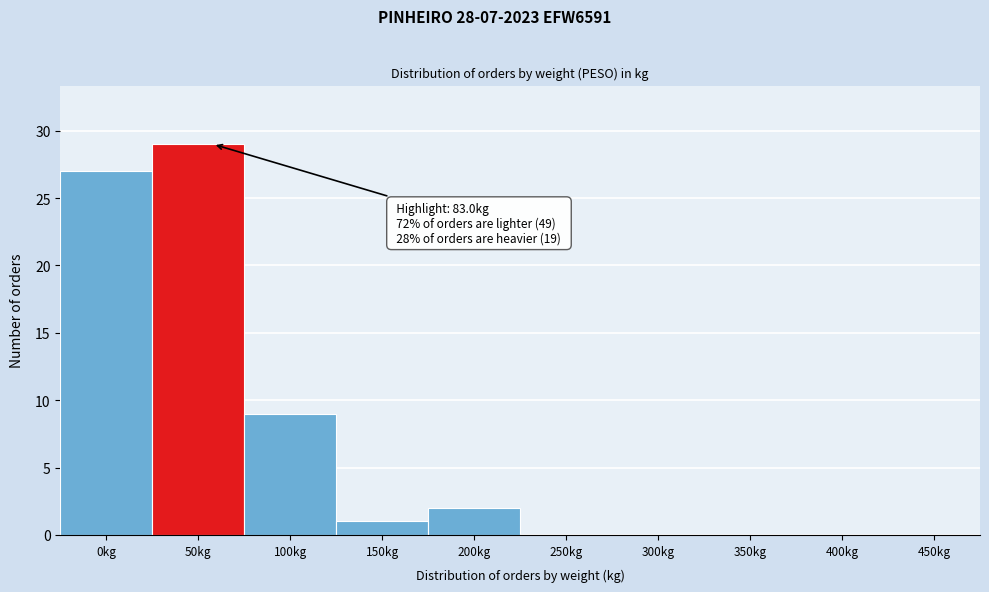

Reading right to left, what are all the values shown in this chart?

450kg=0	400kg=0	350kg=0	300kg=0	250kg=0	200kg=2	150kg=1	100kg=9	50kg=29	0kg=27